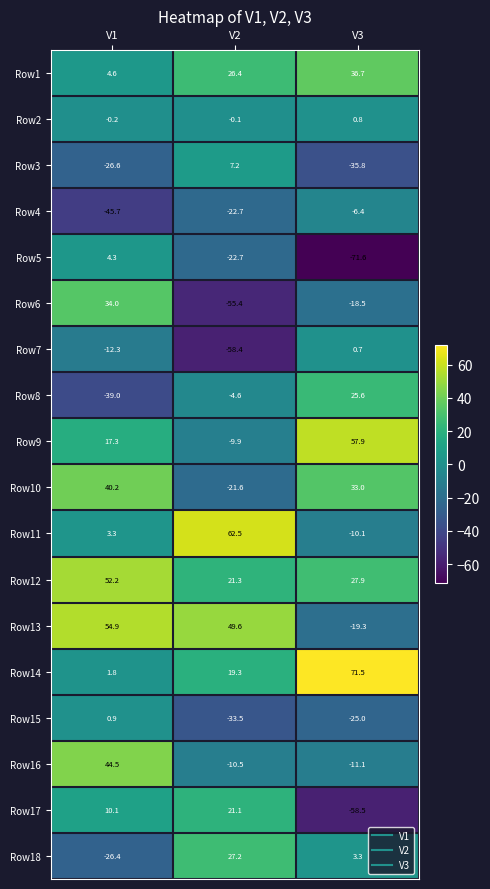

What is the maximum value shown in the chart?

71.5